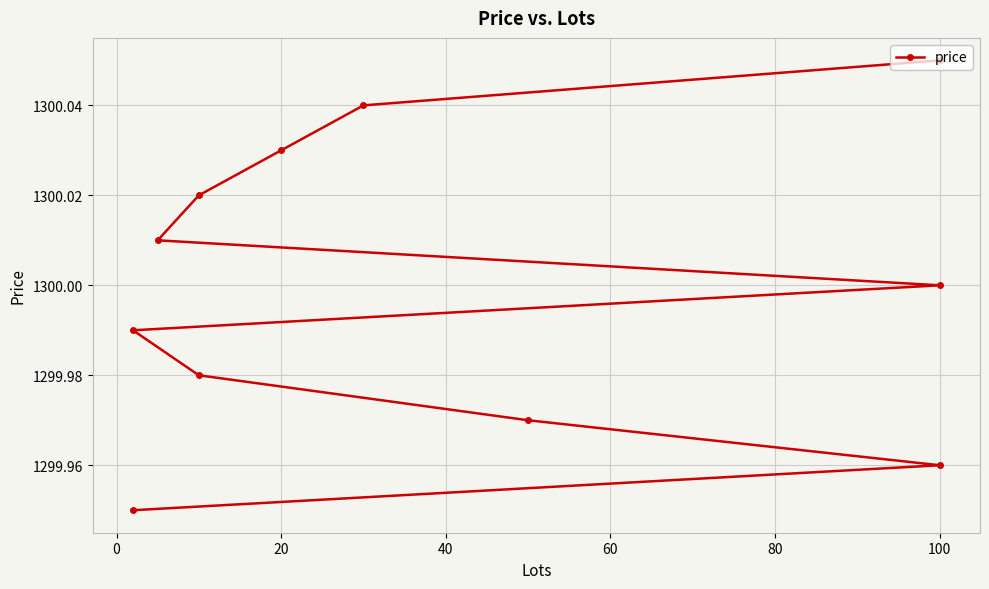

Count the number of categories in the chart.

11